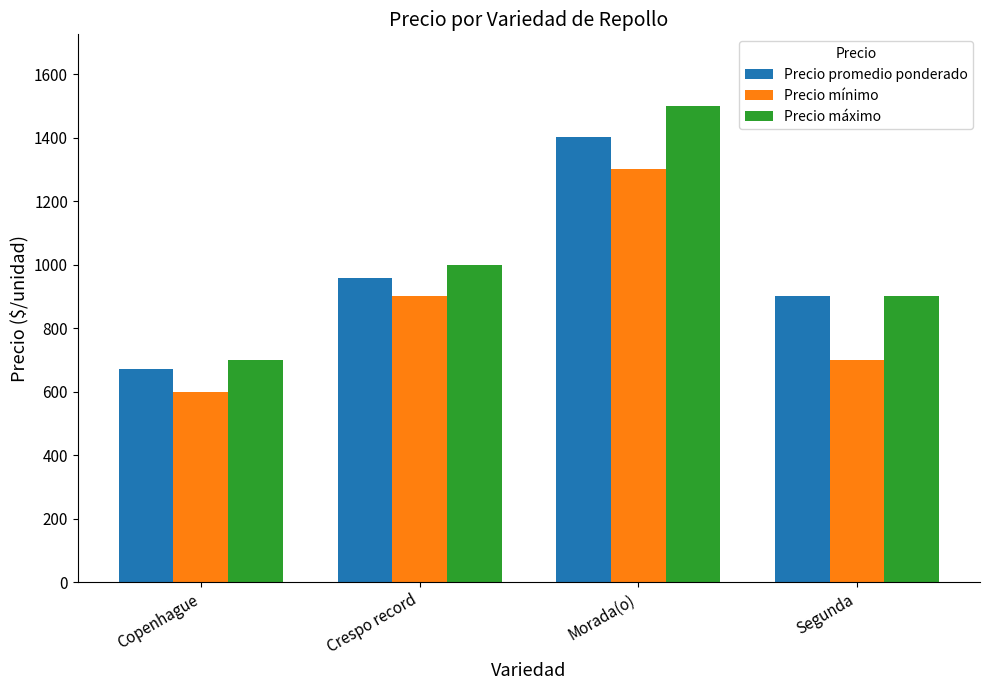

What is the sum of all Precio máximo values?

4100